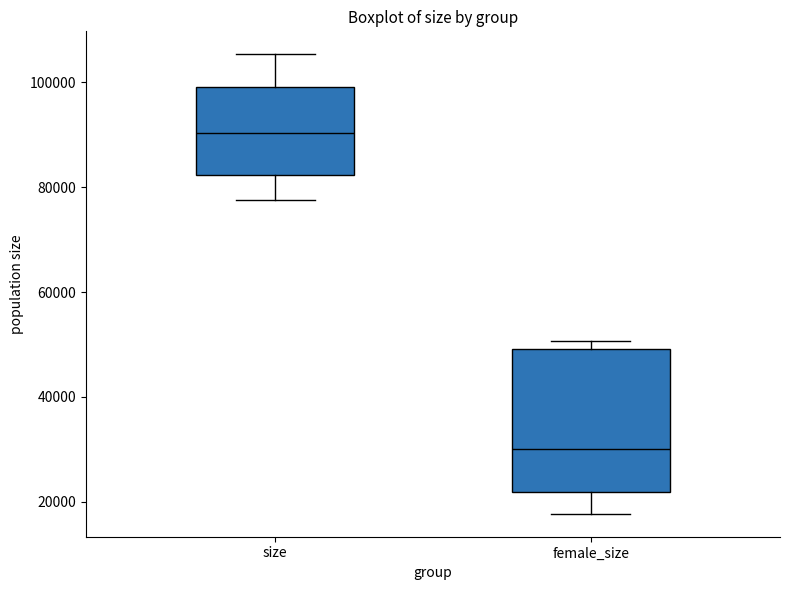

Reading left to right, transcribe this box plot: for each box, give where its median line is, the range the box spans, and where its two whiskers end, as read against the y-axis. The values are not printed on the chart, so give them approximately, as read against the axis.

size: median 90000, box 82000 to 100000, whiskers 78000 to 106000
female_size: median 30000, box 22000 to 50000, whiskers 18000 to 50000 (just above the box's upper edge)